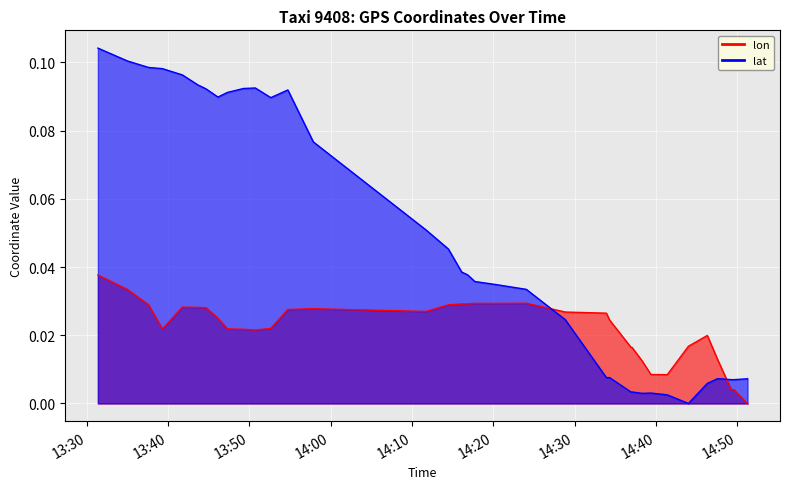

Count the number of data series in this chart.

2